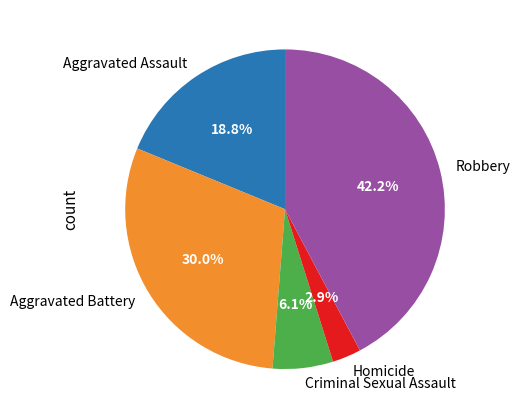

What is the ratio of the value at Criminal Sexual Assault to the value at Aggravated Assault?

0.3